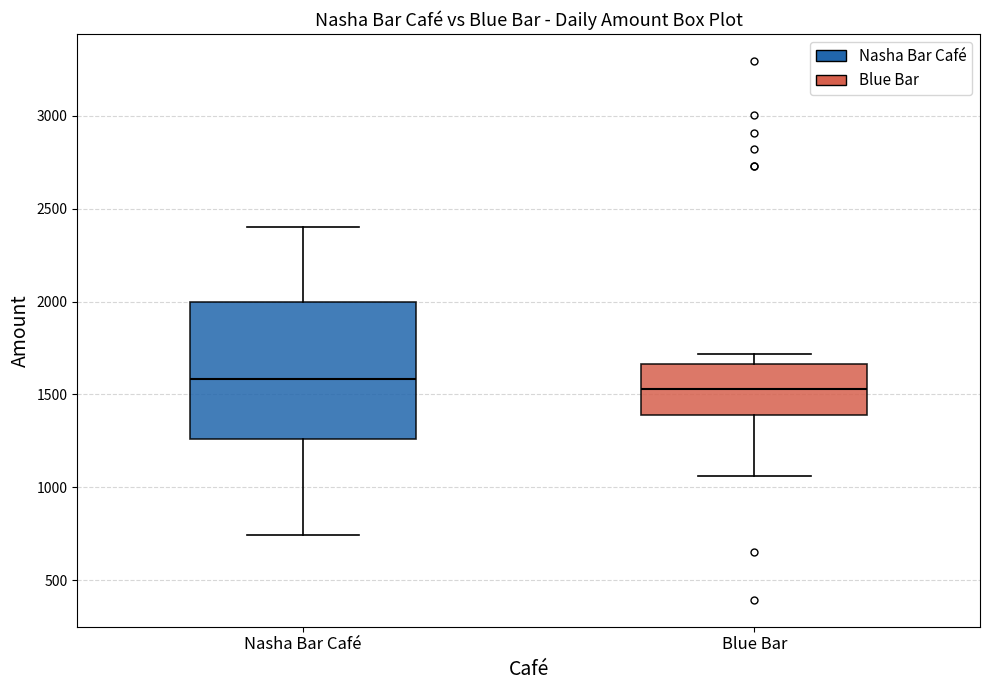

Which box's median line is the highest?

Nasha Bar Café